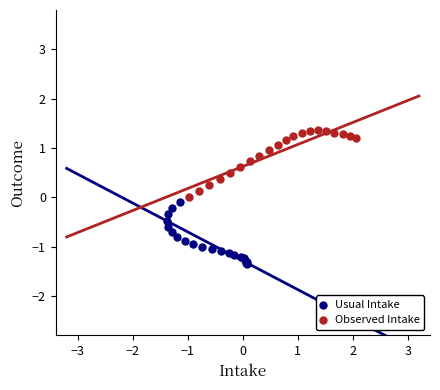

Which series reaches the minimum Y coordinate?

Usual Intake